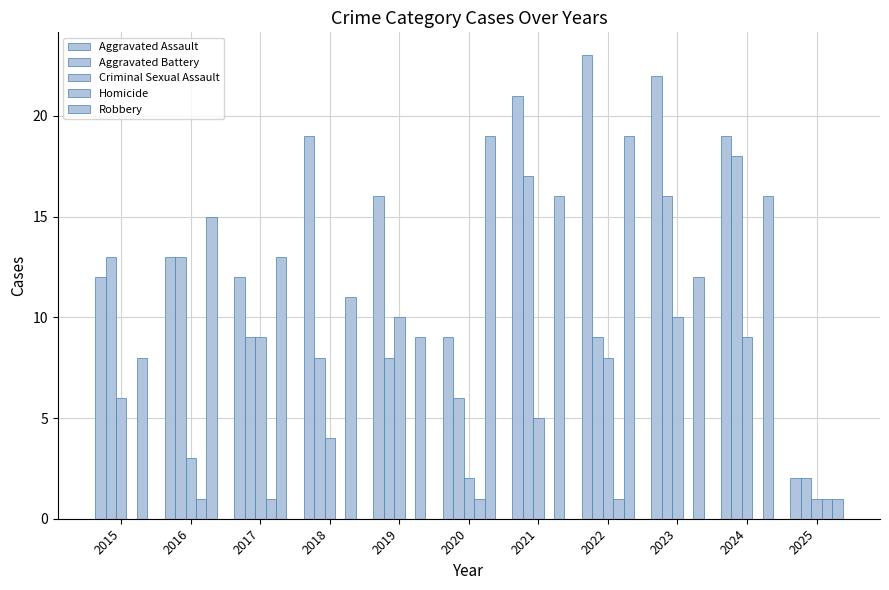

Reading right to left, what are all the values shown in this chart?

Aggravated Assault: 2	19	22	23	21	9	16	19	12	13	12
Aggravated Battery: 2	18	16	9	17	6	8	8	9	13	13
Criminal Sexual Assault: 1	9	10	8	5	2	10	4	9	3	6
Homicide: 1	0	0	1	0	1	0	0	1	1	0
Robbery: 1	16	12	19	16	19	9	11	13	15	8